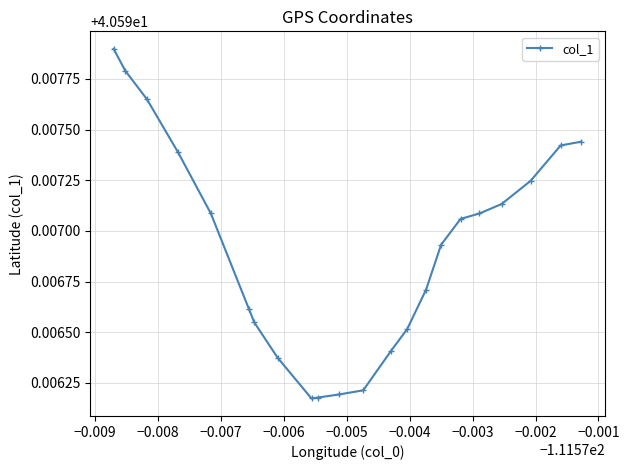

What is the value of the 2nd point from the left?

40.6